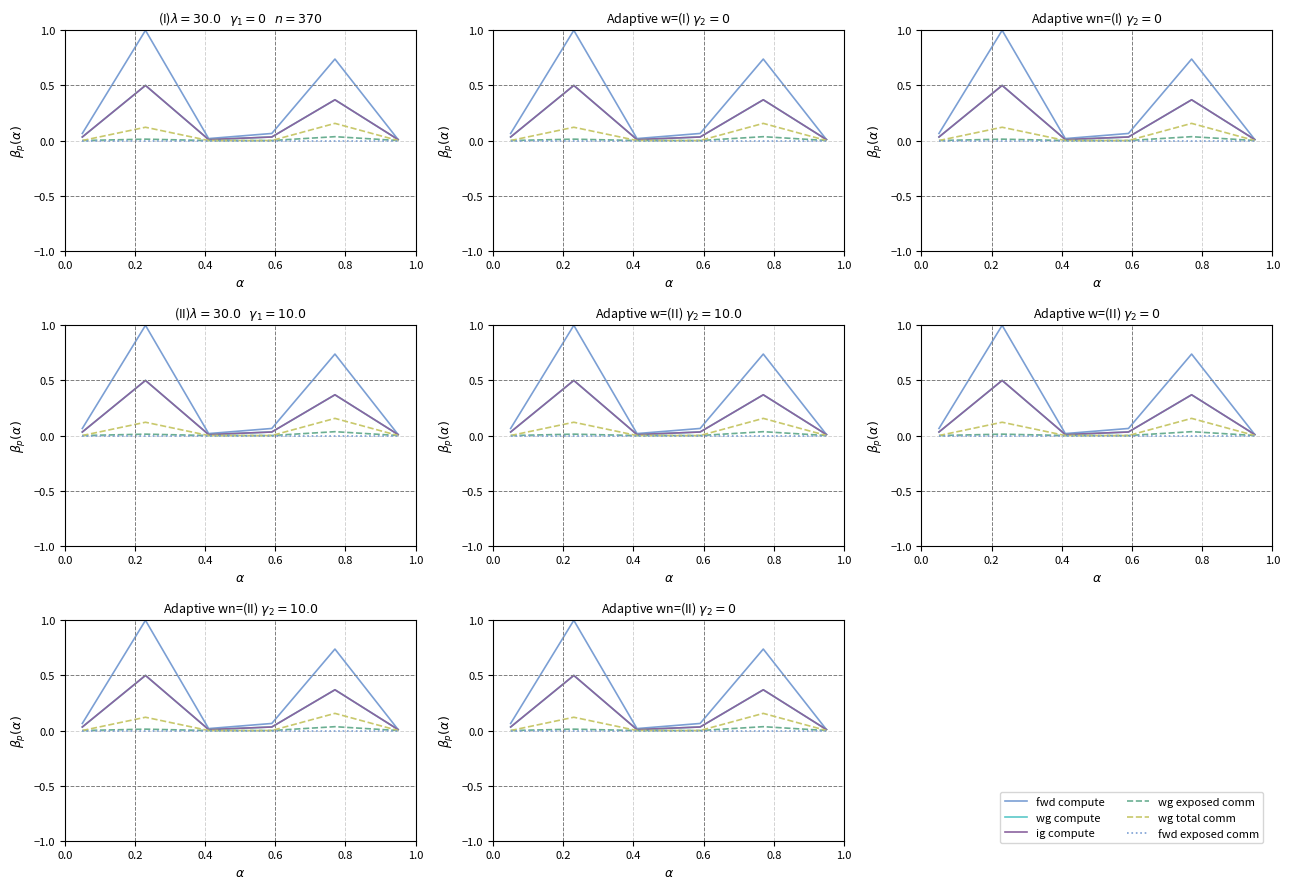

What are all the series names shown in the legend?

fwd compute, wg compute, ig compute, wg exposed comm, wg total comm, fwd exposed comm